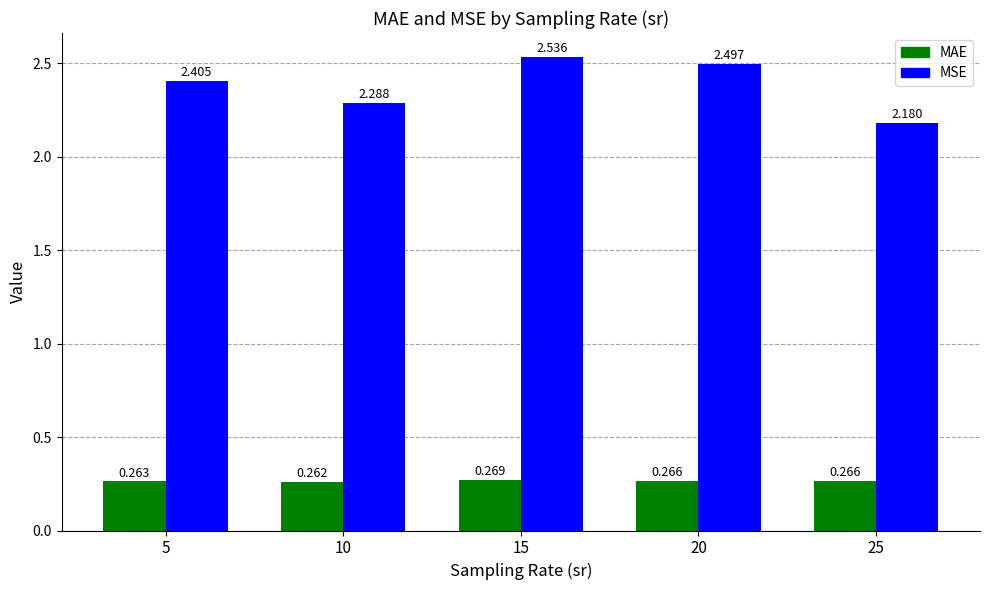

Between 15 and 25, which series saw the biggest shift?

MSE